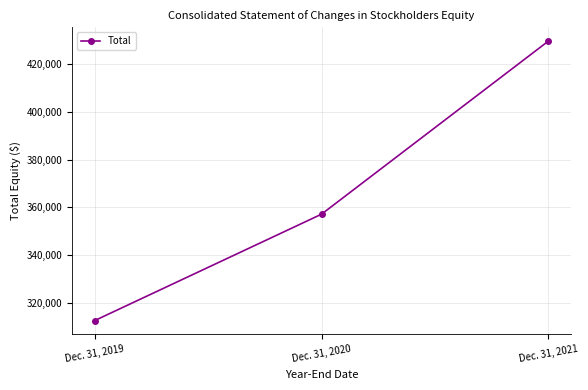

What is the value of the 2nd point from the left?

357168